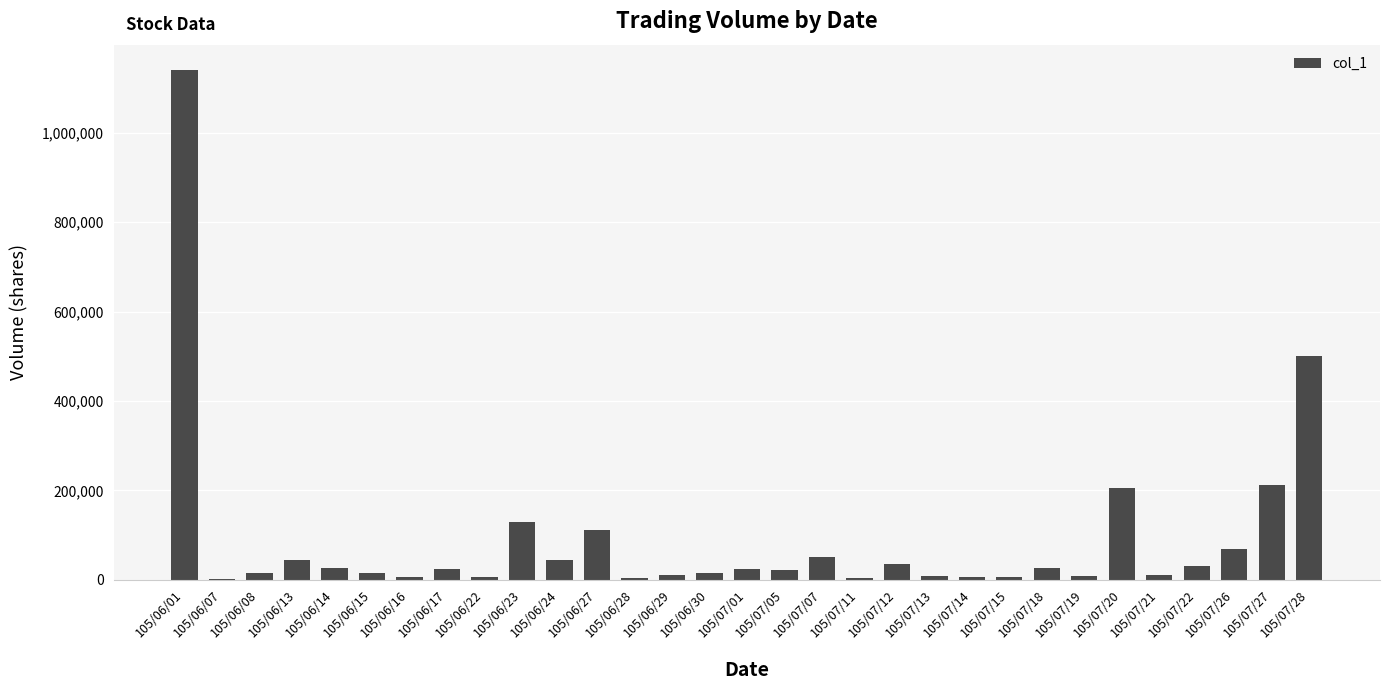

What is the sum of all values?

2810000